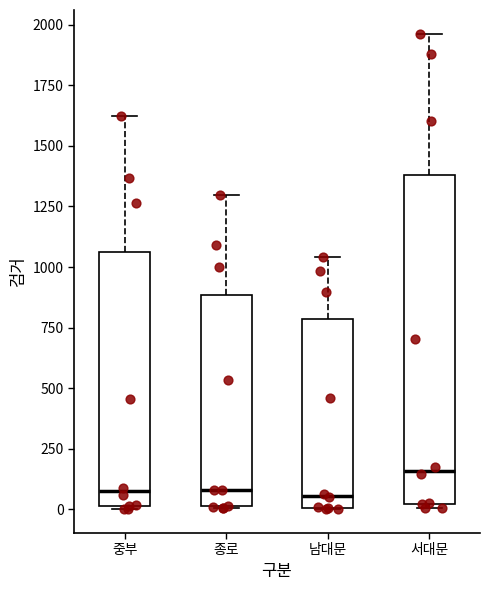

Reading left to right, read every box against the y-axis: the position of its median line, the range the box covers, and the ends of its whiskers. The values are not printed on the chart, so give them approximately, as read against the axis.

중부: median 50, box 0 to 1050, whiskers 0 to 1600
종로: median 100, box 0 to 900, whiskers 0 to 1300
남대문: median 50, box 0 to 800, whiskers 0 to 1050
서대문: median 150, box 0 to 1400, whiskers 0 (just below the box's lower edge) to 1950